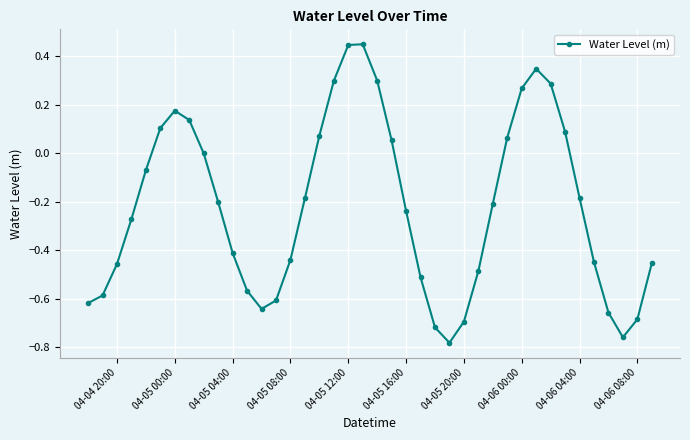

What is the sum of all values?

-8.8